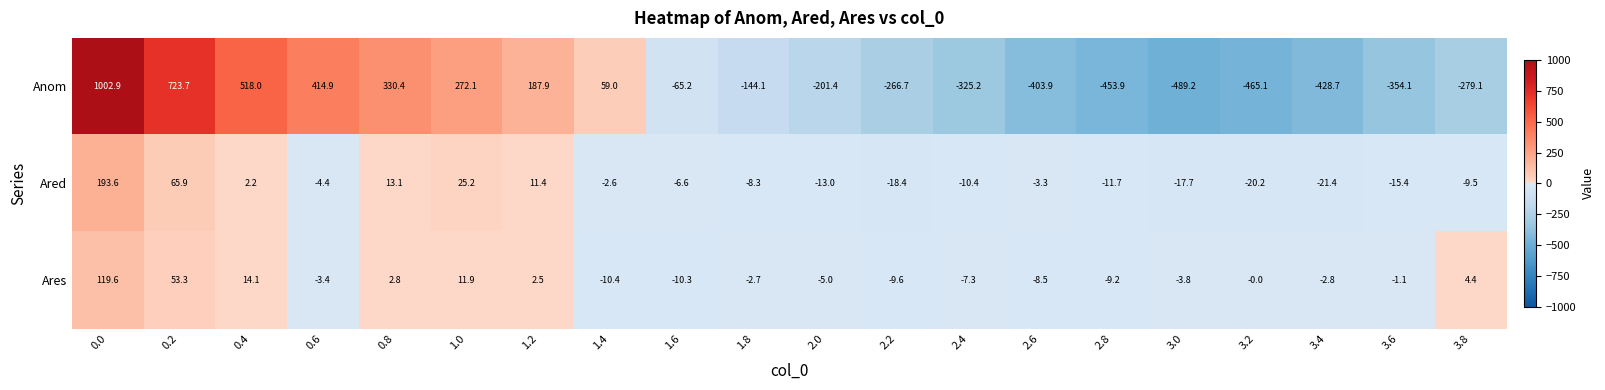

Which series has the largest range (max minus min)?

Anom